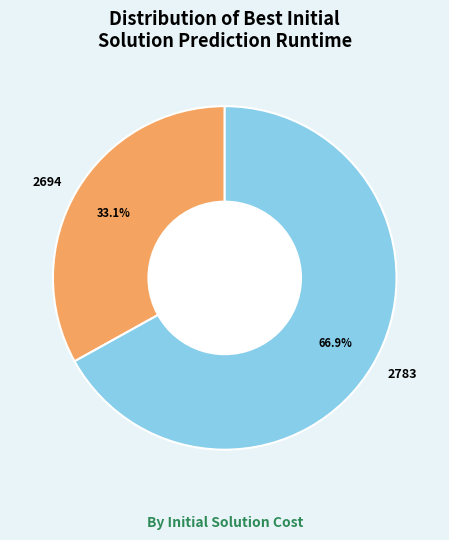

Rank the categories by value from lowest to highest.

2694, 2783